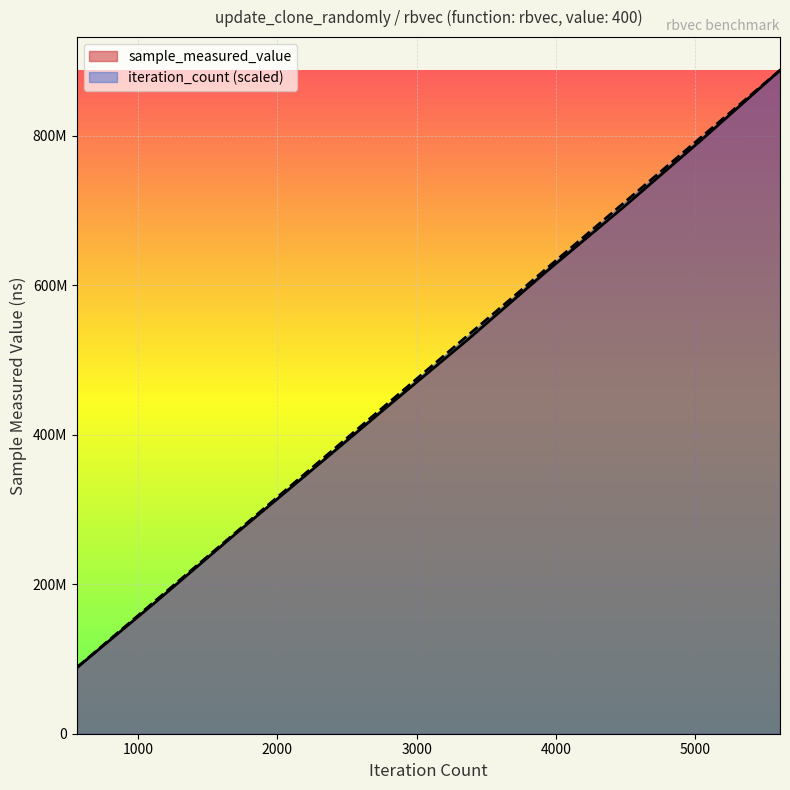

What are all the series names shown in the legend?

sample_measured_value, iteration_count (scaled)